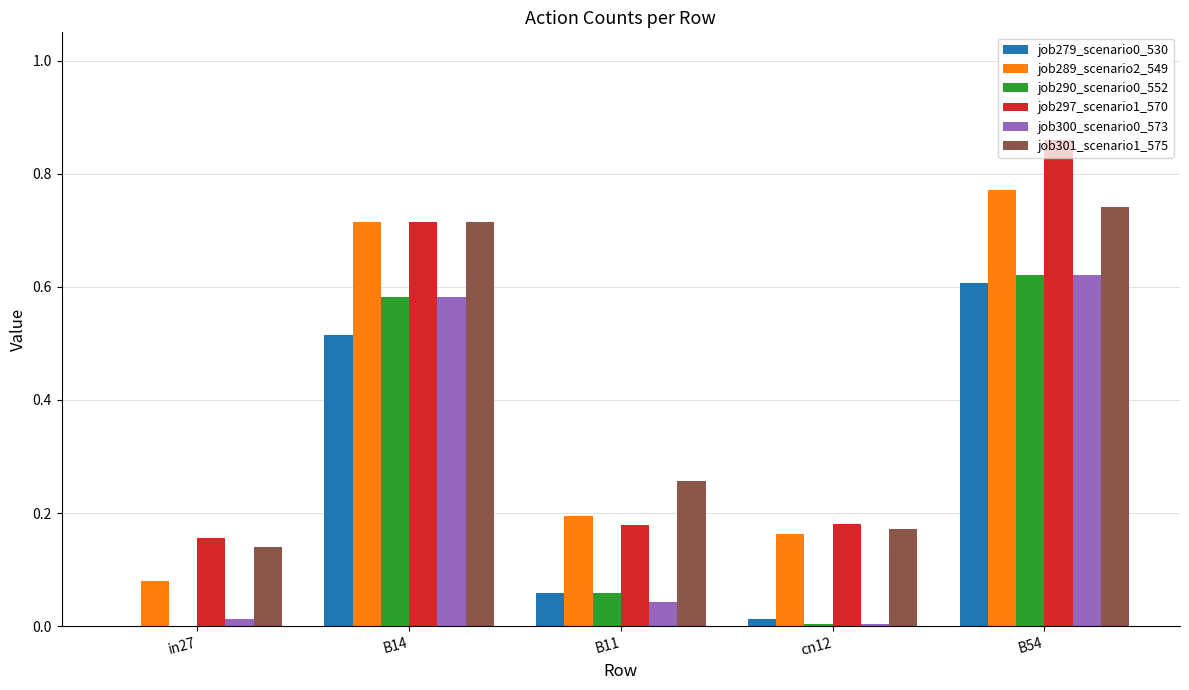

What is the sum of the job301_scenario1_575 values at B14 and B11?

1.0